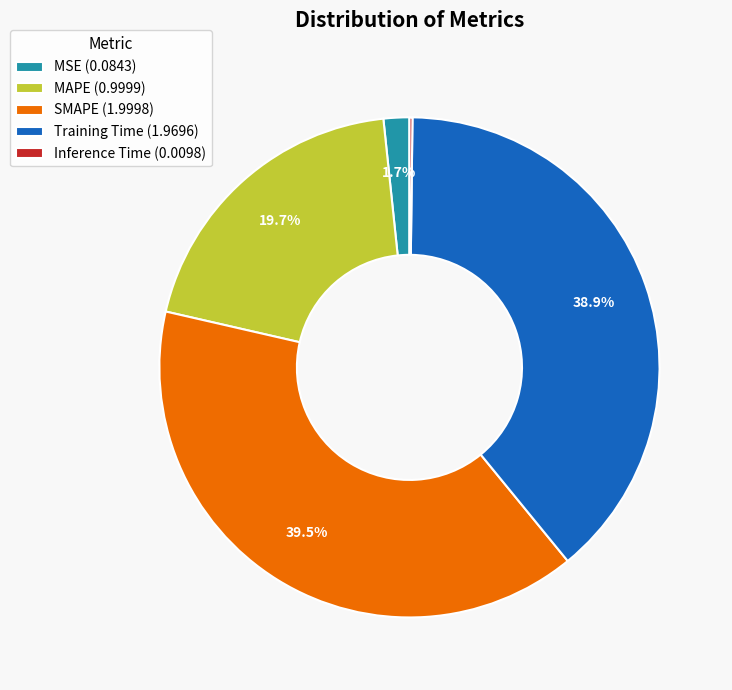

Is there a majority slice in this chart?

No